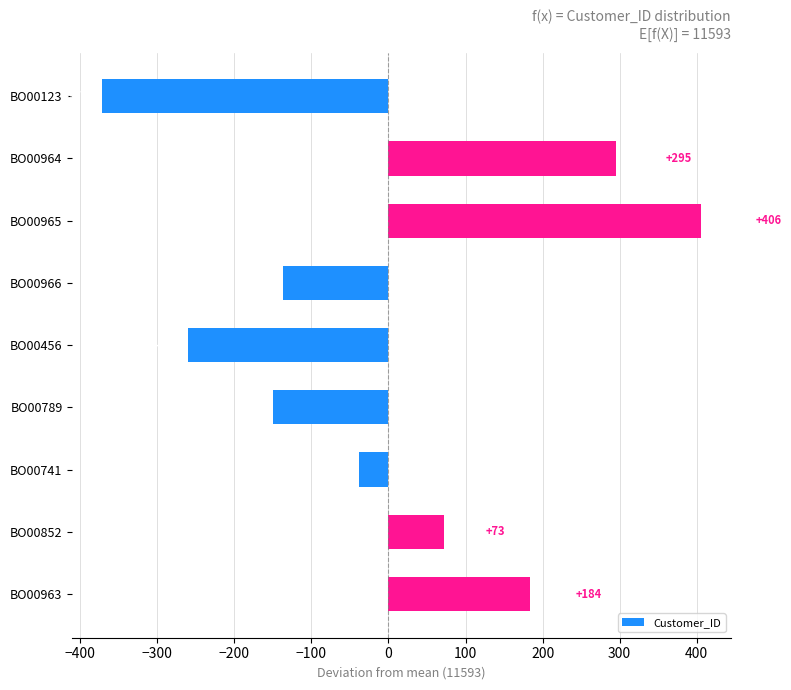

How many positive values are there?

4